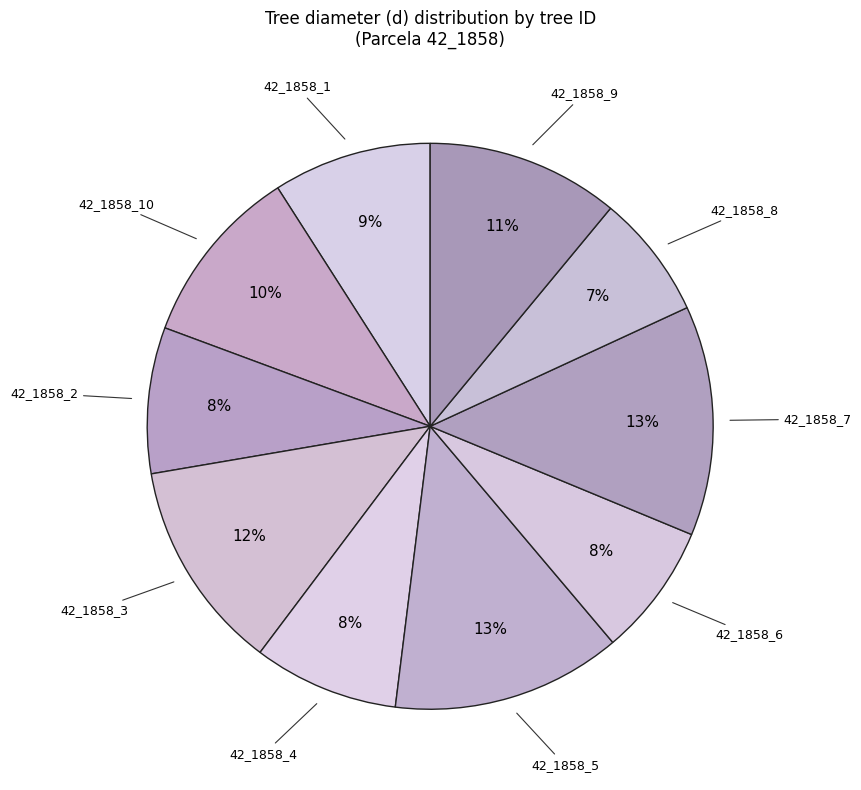

How many slices are in this pie chart?

10